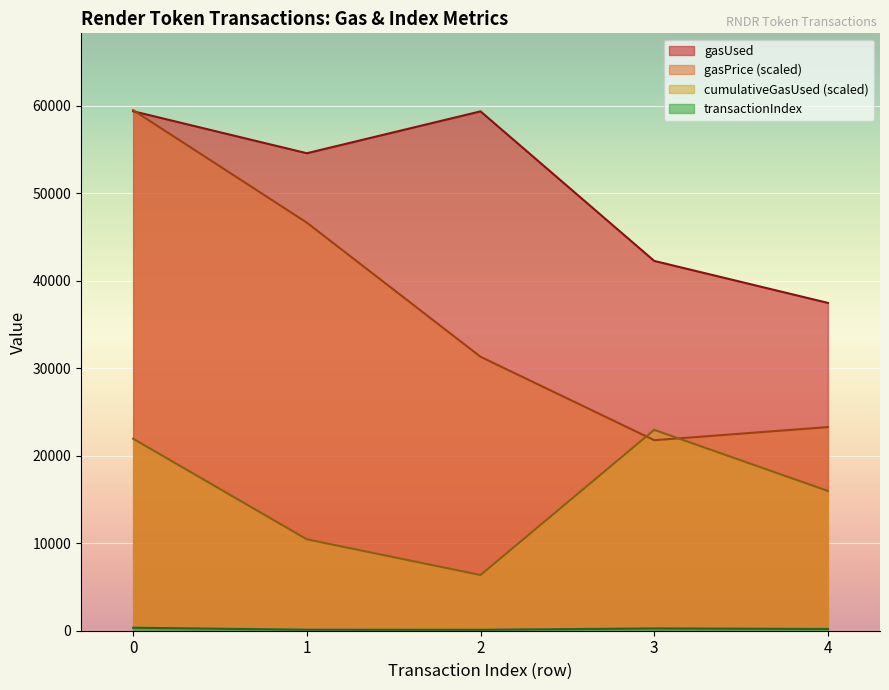

The value of transactionIndex at 2 is 105. True or false?

True